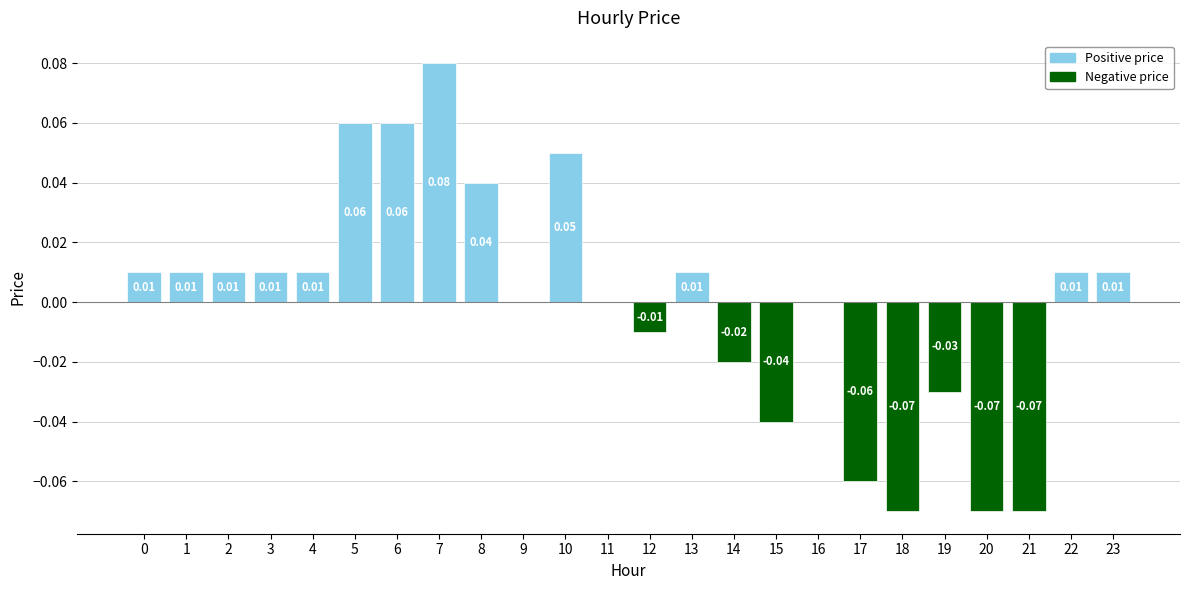

What is the total value across all series at 5?

0.1